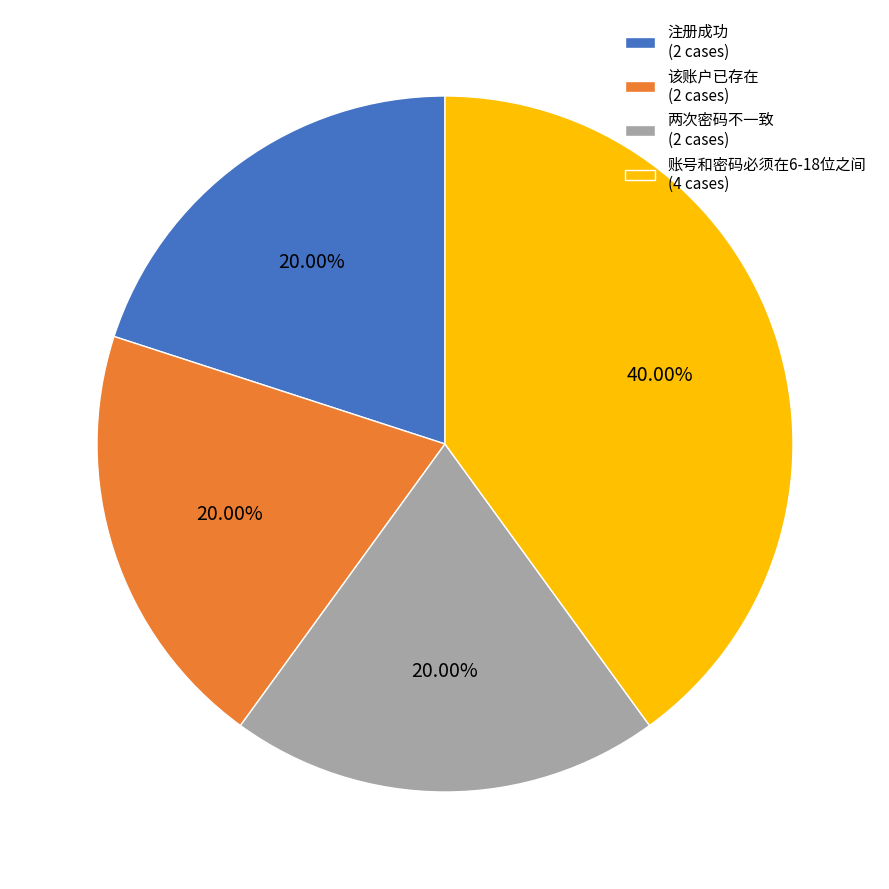

Which has a higher value, 账号和密码必须在6-18位之间 (4 cases) or 两次密码不一致 (2 cases)?

账号和密码必须在6-18位之间 (4 cases)